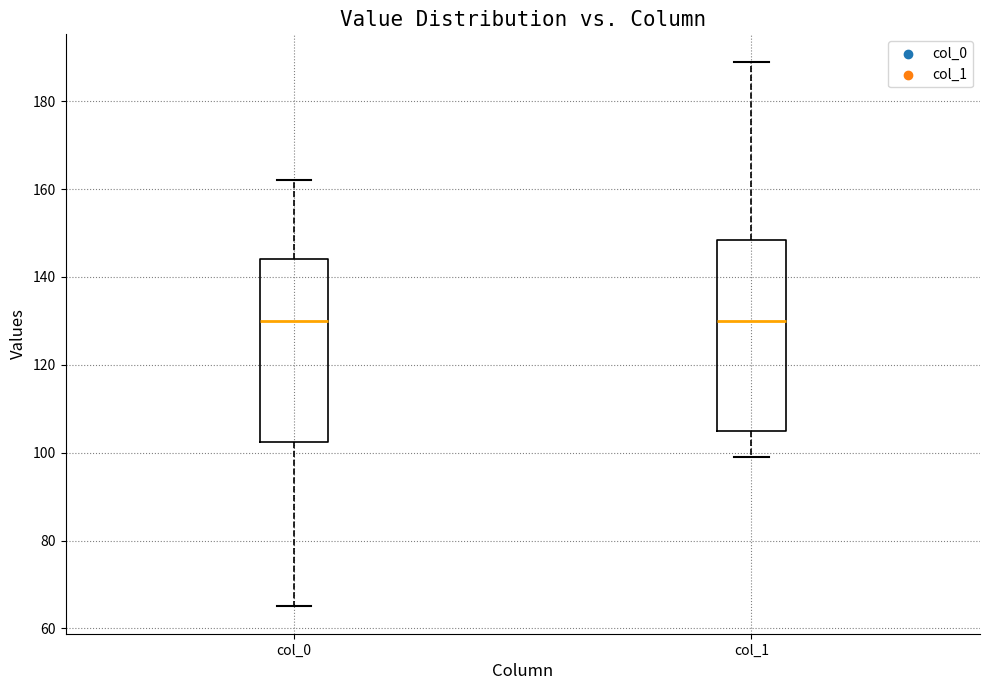

Reading left to right, read every box against the y-axis: the position of its median line, the range the box covers, and the ends of its whiskers. The values are not printed on the chart, so give them approximately, as read against the axis.

col_0: median 130, box 102 to 144, whiskers 66 to 162
col_1: median 130, box 106 to 148, whiskers 100 to 190